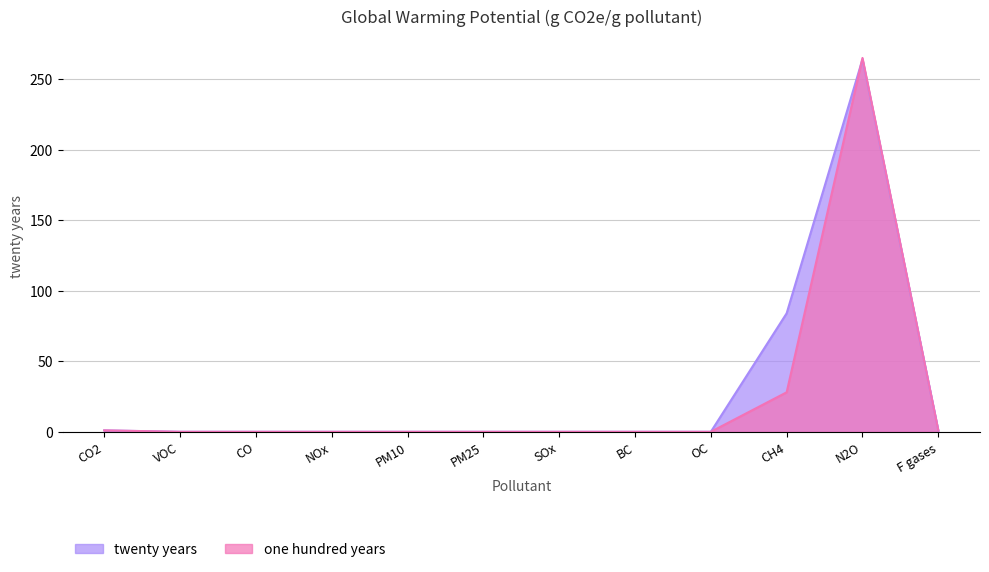

Is it true that twenty years equals 426 at N2O?

False